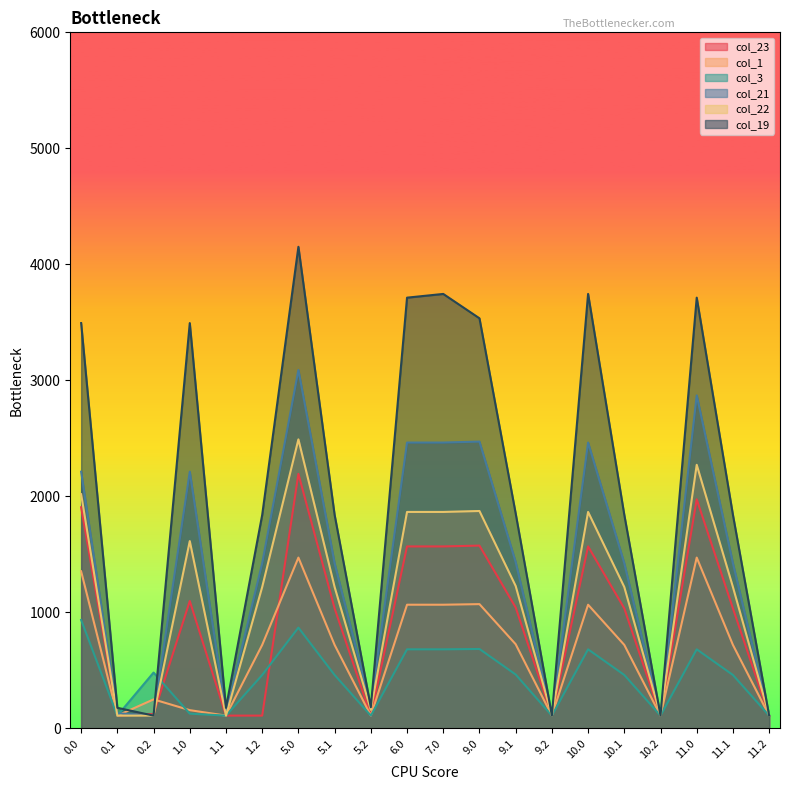

Where is col_1 nearest to the value 791?

9.1